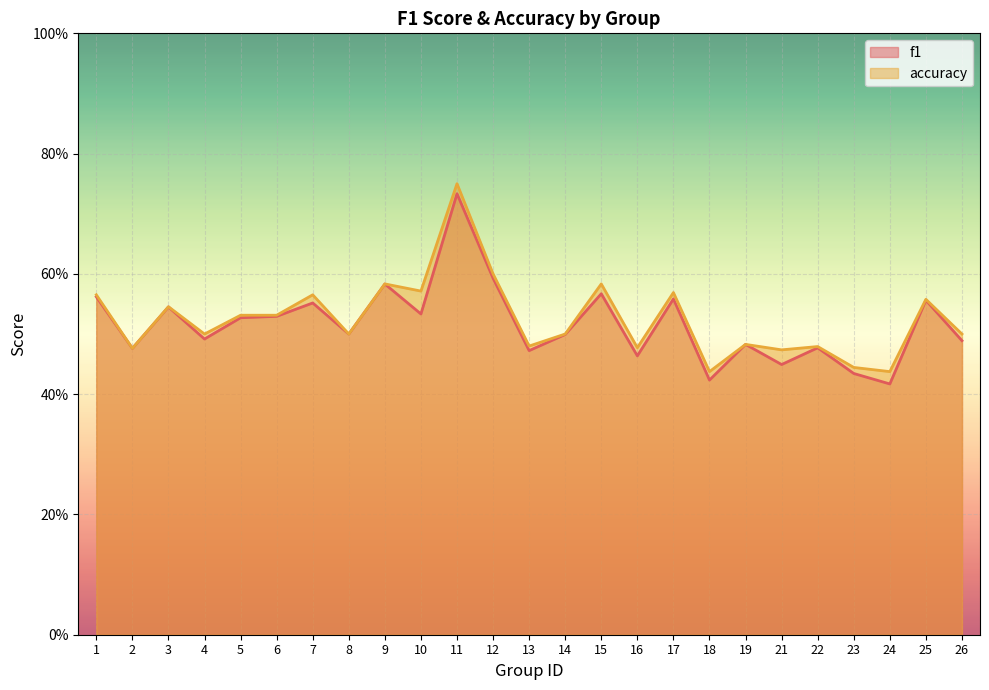

Count the f1 values in the range 0 to 1.

25